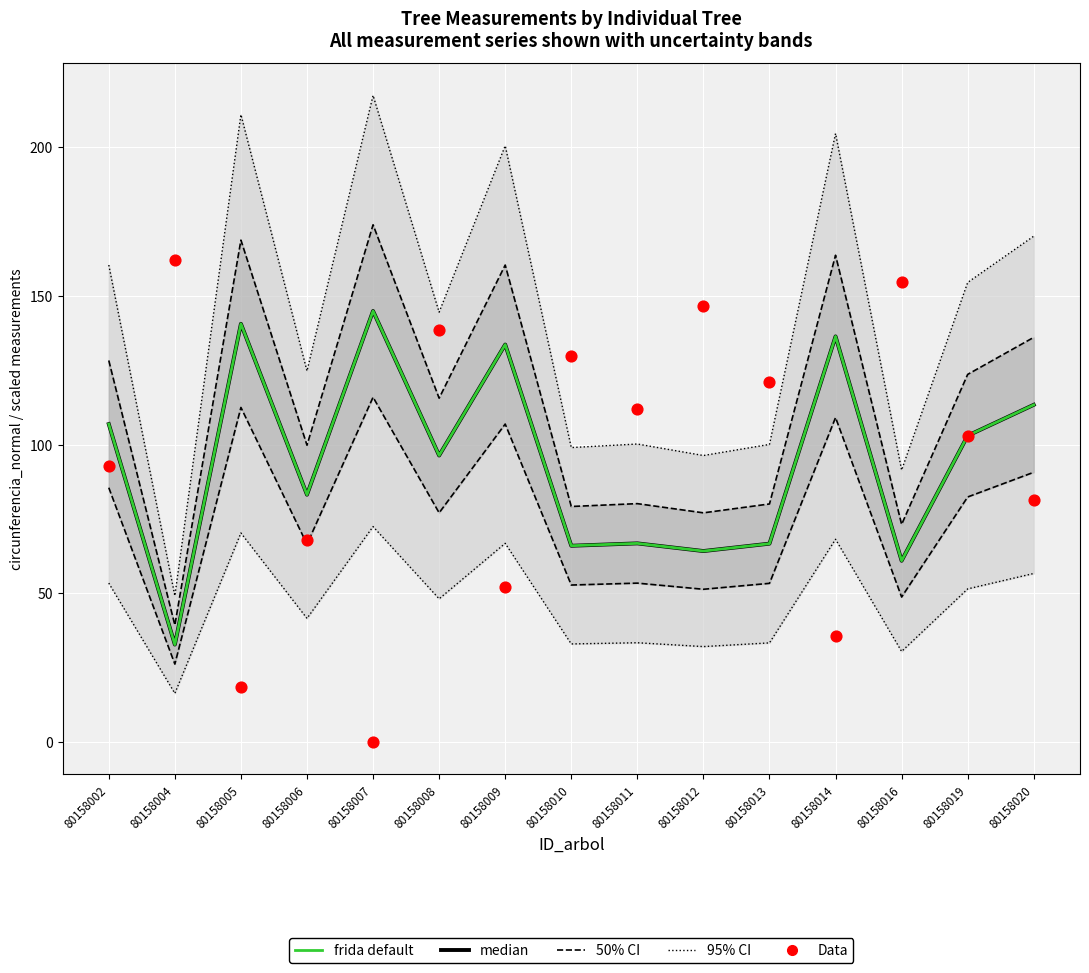

Which series has the largest total across all categories?

95% CI